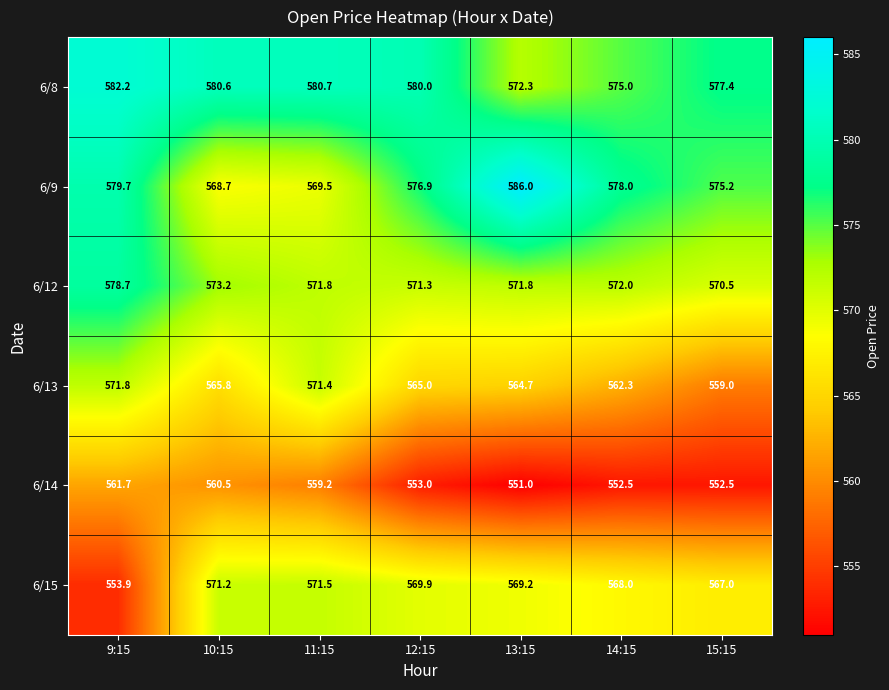

Which series changed the most between 11:15 and 13:15?

6/9